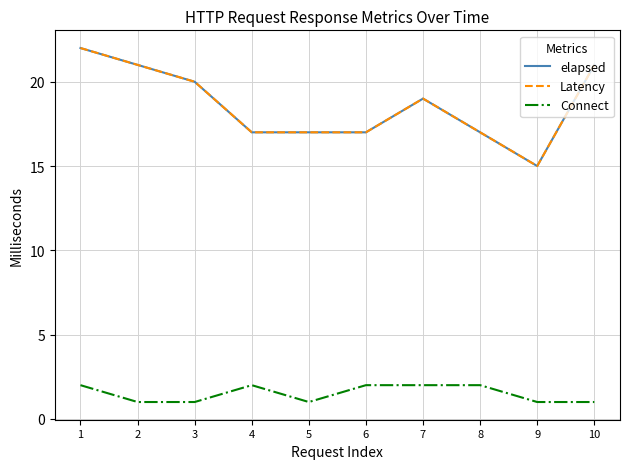

Which series has the largest total across all categories?

elapsed